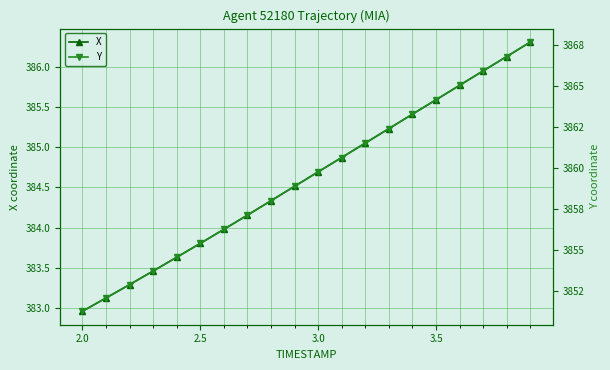

The X series shows 384.7 at 3.0. True or false?

True